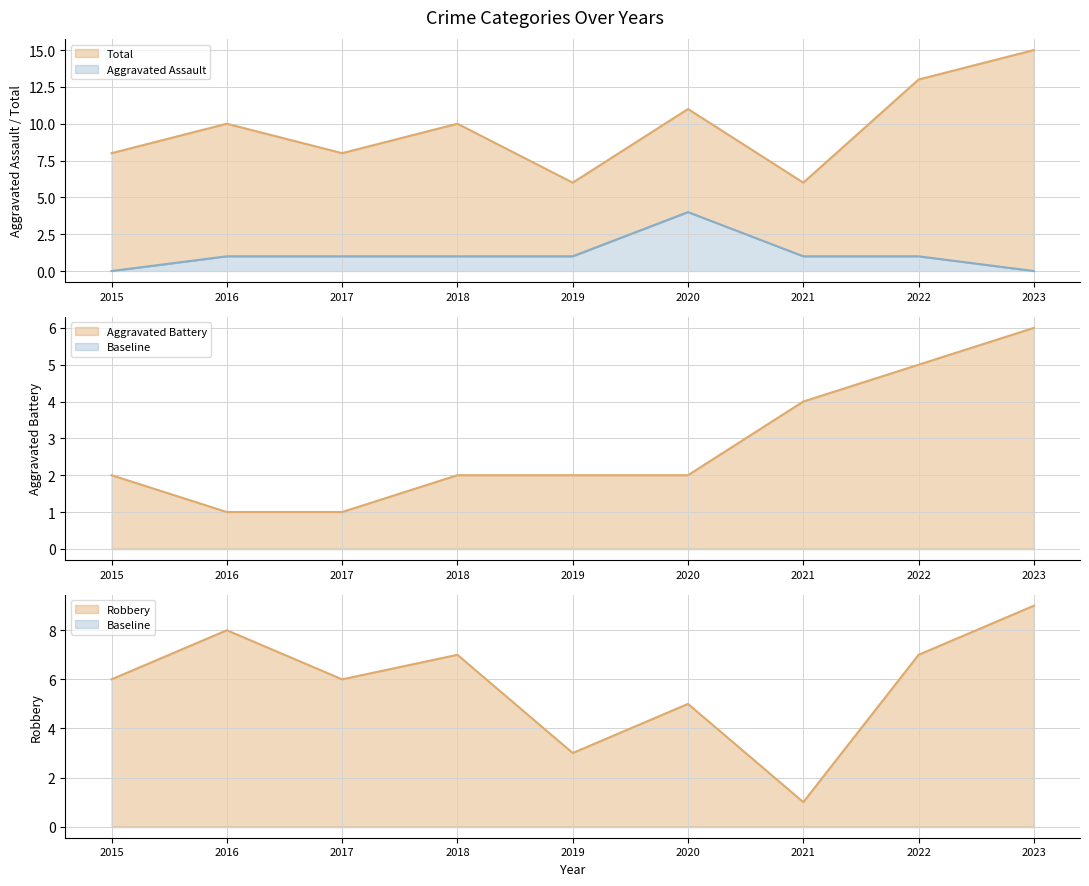

True or false: Robbery has more than 1 interior local peaks.

True